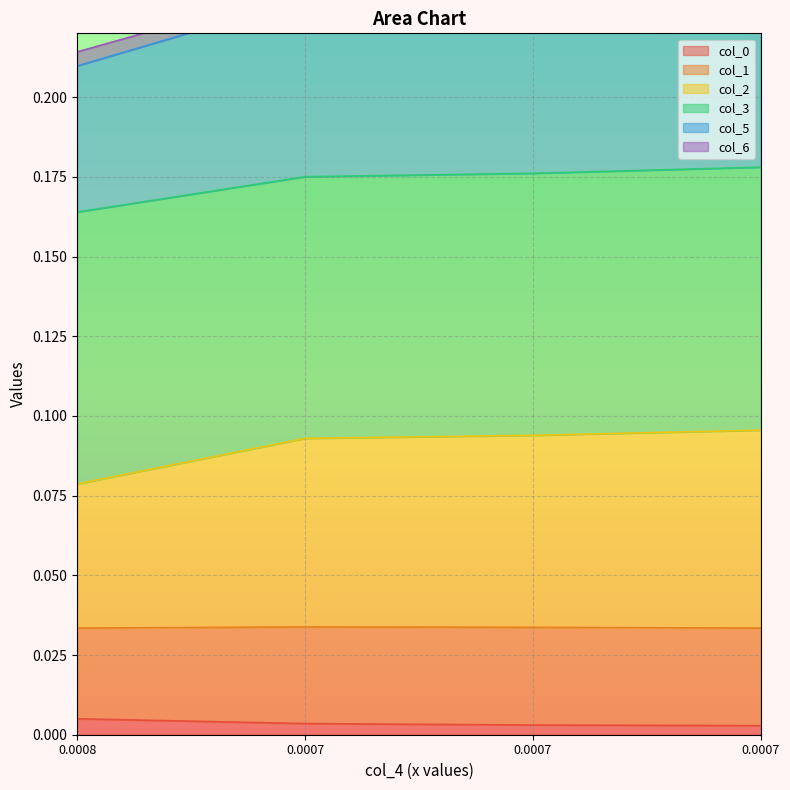

List the labels in order of col_5 value, largest first.

0.0007, 0.0007, 0.0007, 0.0008